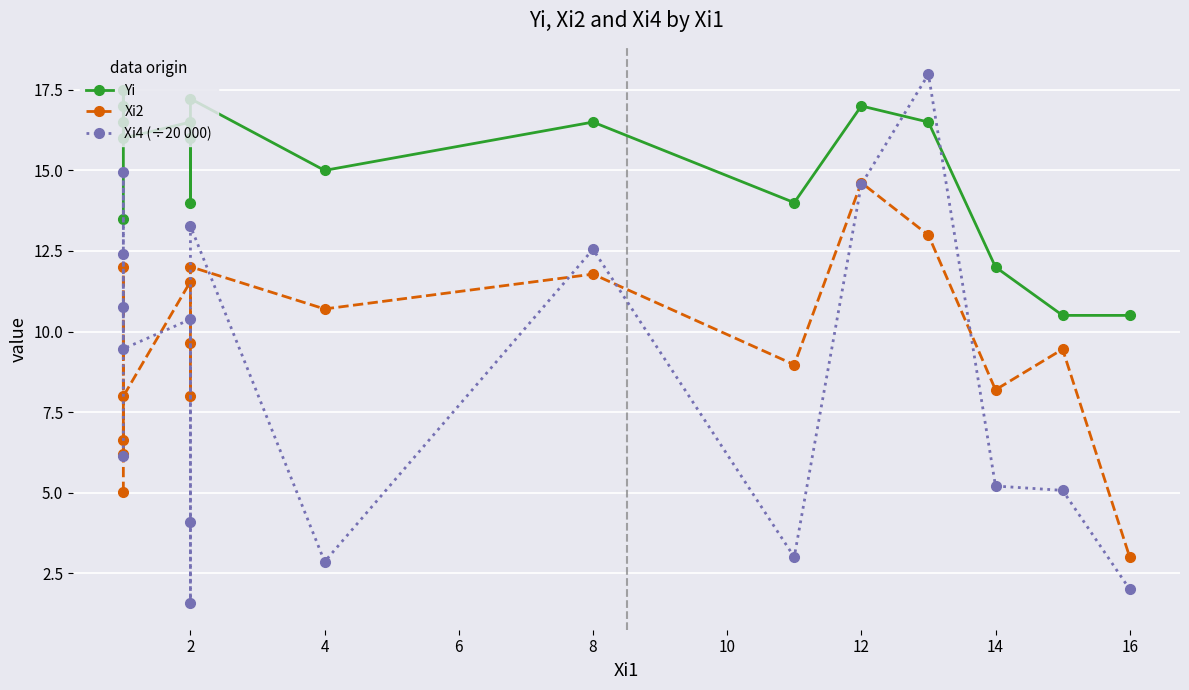

How many series are shown in this chart?

3